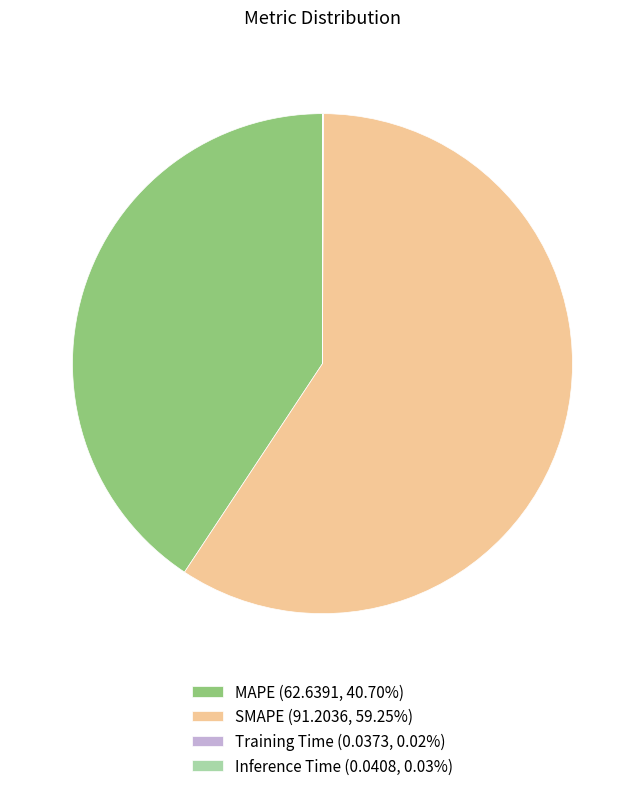

Which slice represents more than half of the pie?

SMAPE